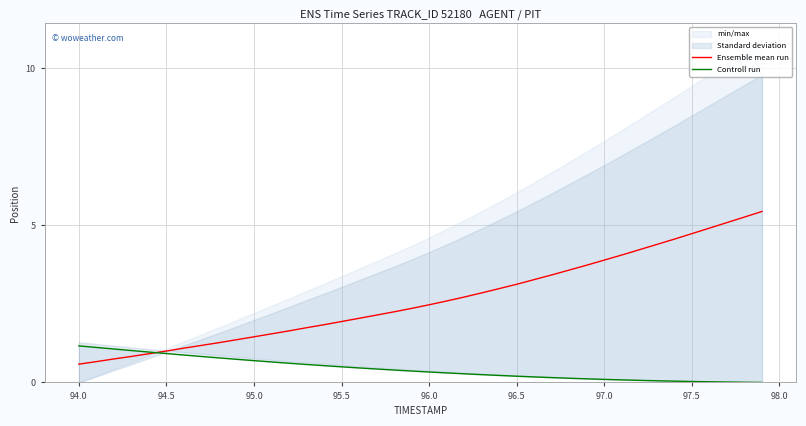

Which series has the largest range (max minus min)?

Ensemble mean run